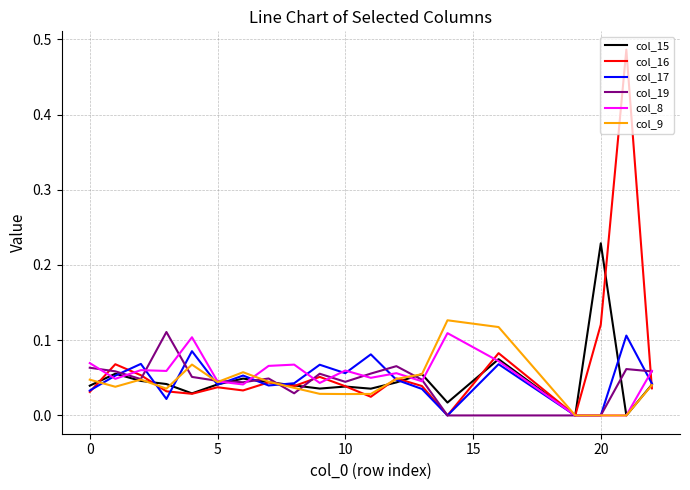

Which series has the widest spread of values?

col_16